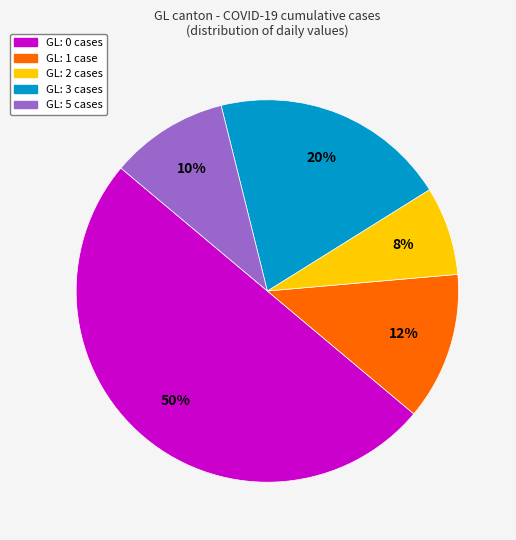

To the nearest percent, what is the difference between the largest and smallest slice percentages?

42%